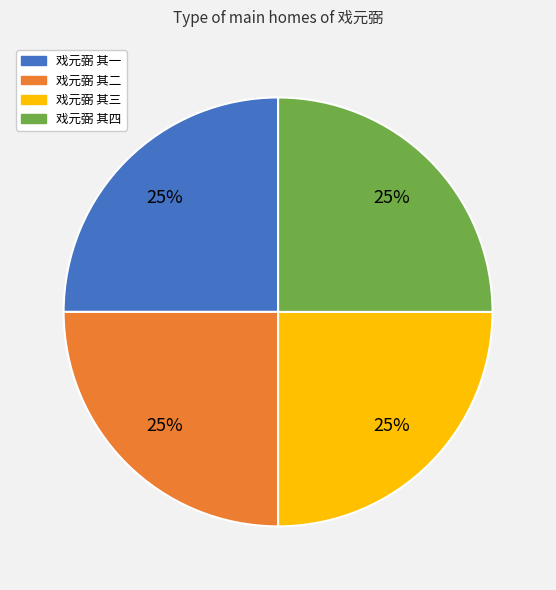

Does 戏元弼 其三 account for over 50% of the chart?

No